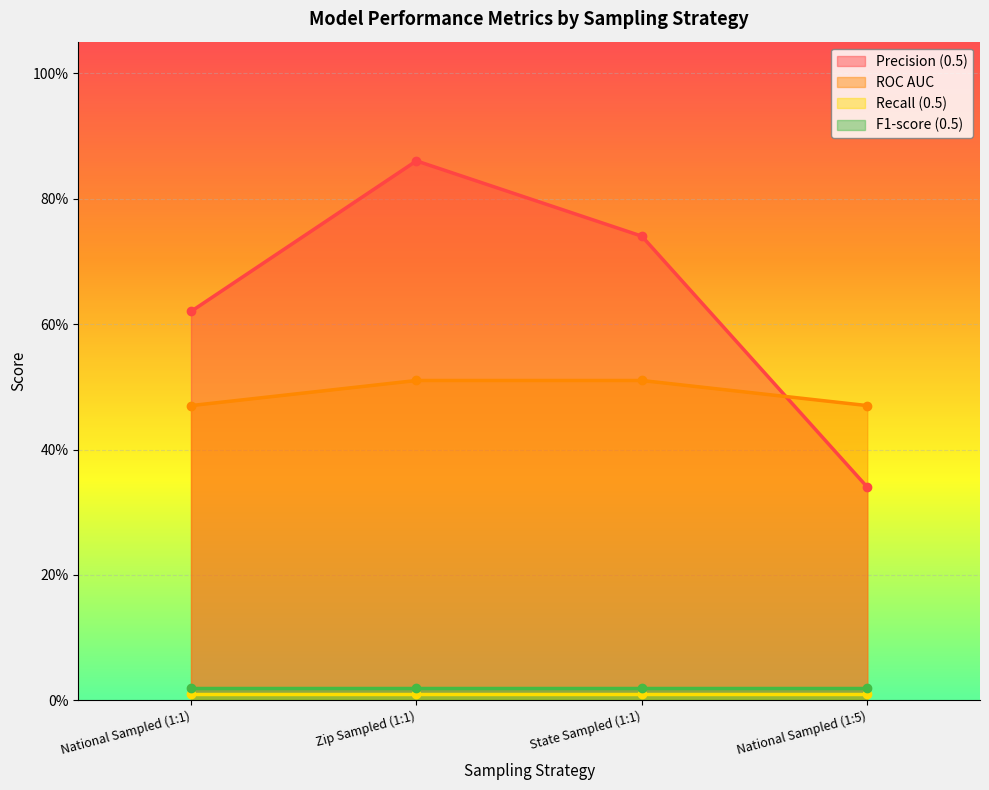

At which label is ROC AUC closest to 0?

National Sampled (1:1)